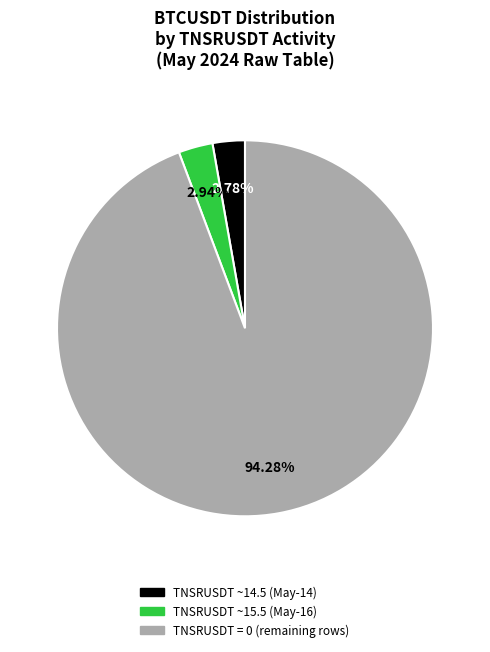

Does any single category account for the majority?

Yes